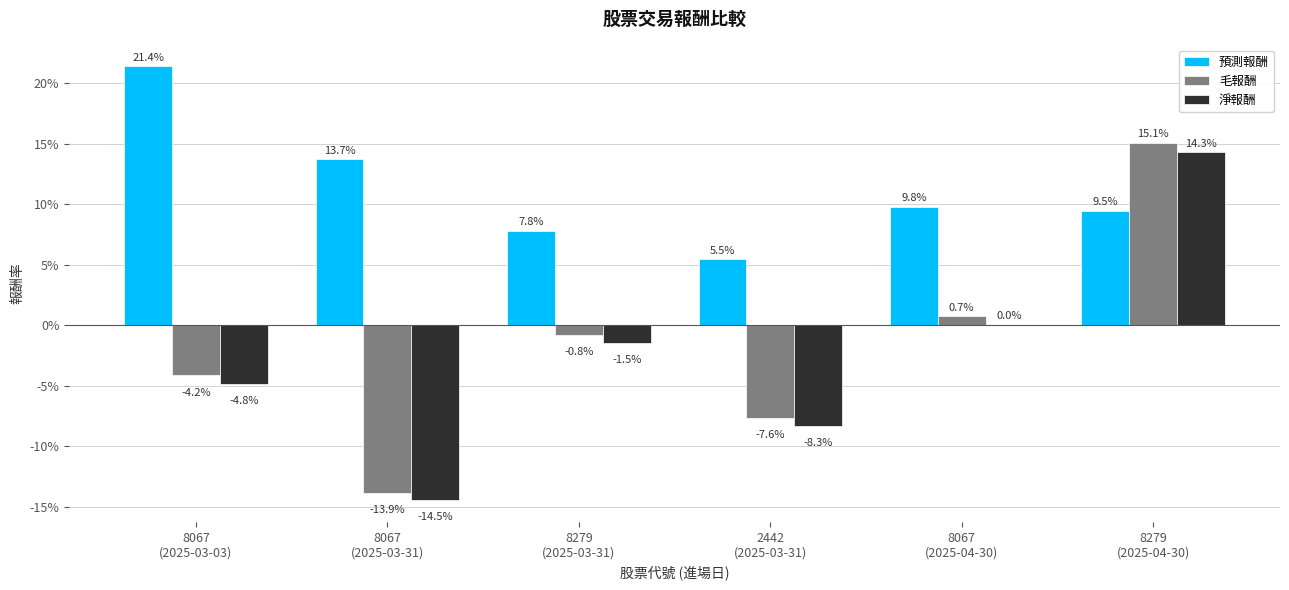

Does the chart contain stacked bars?

No